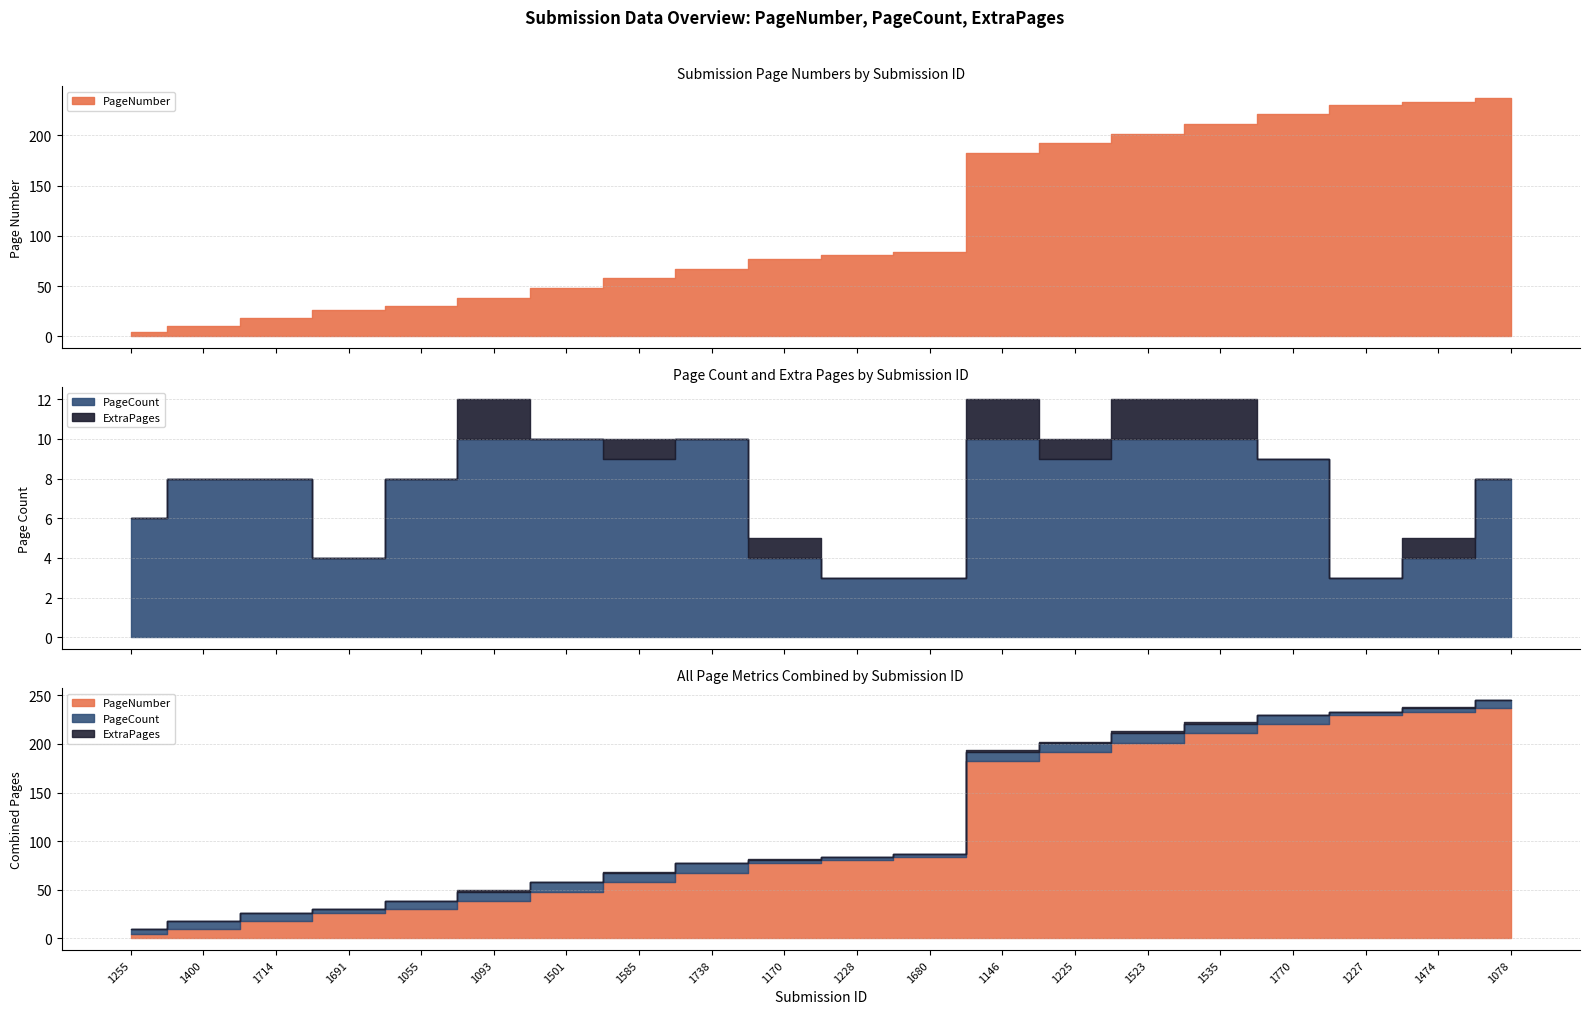

Reading right to left, what are all the values shown in this chart?

PageNumber: 1078=237	1474=233	1227=230	1770=221	1535=211	1523=201	1225=192	1146=182	1680=84	1228=81	1170=77	1738=67	1585=58	1501=48	1093=38	1055=30	1691=26	1714=18	1400=10	1255=4
PageCount: 1078=8	1474=4	1227=3	1770=9	1535=10	1523=10	1225=9	1146=10	1680=3	1228=3	1170=4	1738=10	1585=9	1501=10	1093=10	1055=8	1691=4	1714=8	1400=8	1255=6
ExtraPages: 1078=0	1474=1	1227=0	1770=0	1535=2	1523=2	1225=1	1146=2	1680=0	1228=0	1170=1	1738=0	1585=1	1501=0	1093=2	1055=0	1691=0	1714=0	1400=0	1255=0